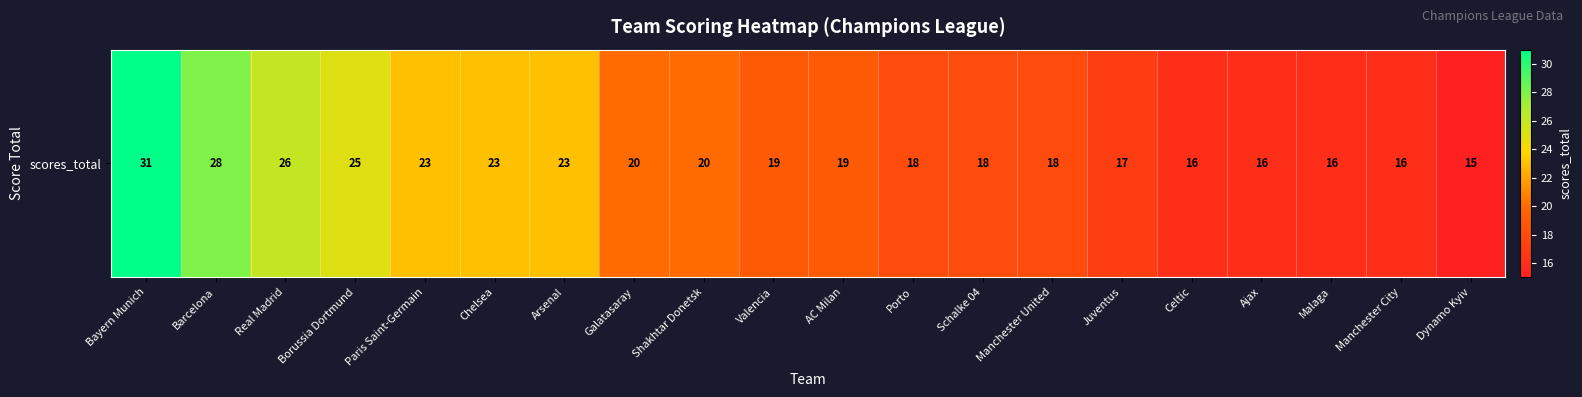

Is it true that the value at Manchester United is 18?

True